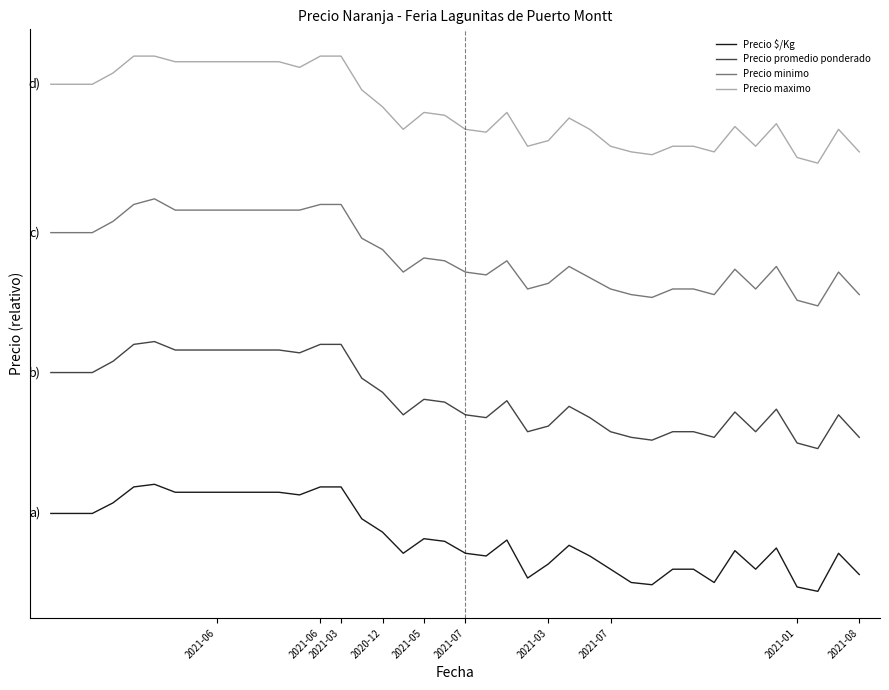

What is the value of the Precio promedio ponderado point at the 1st from the left?

613.2